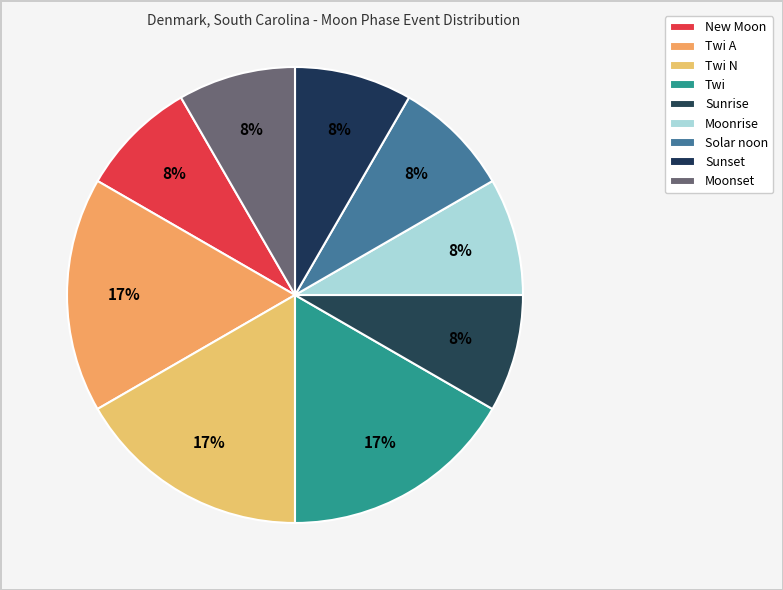

What is the change in value from Twi A to Sunset?

-3